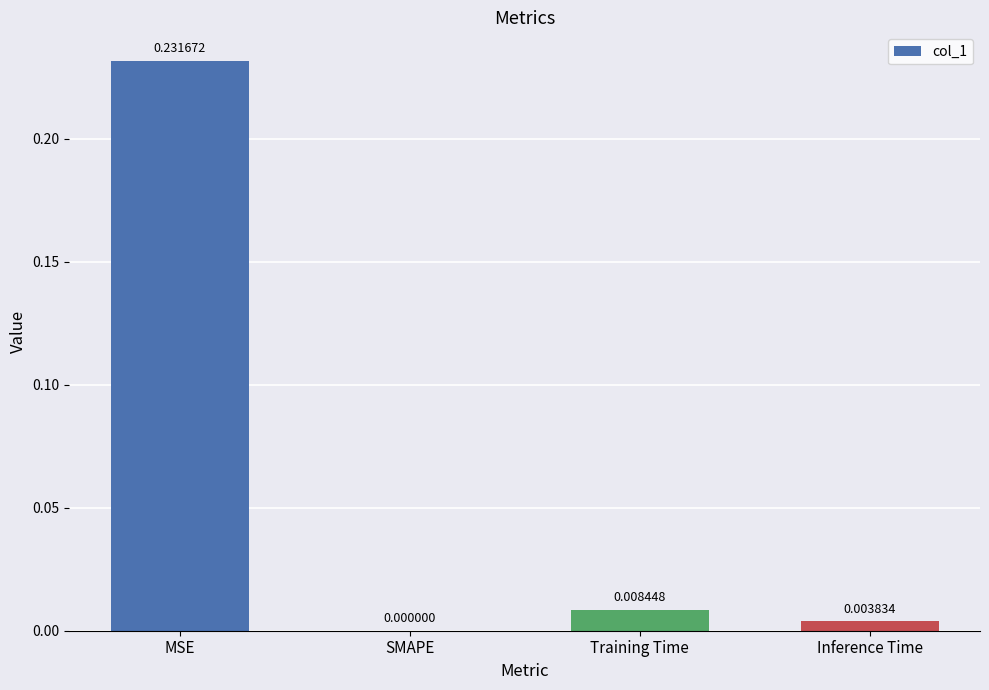

The chart shows a value of 0.0 at Inference Time. True or false?

True